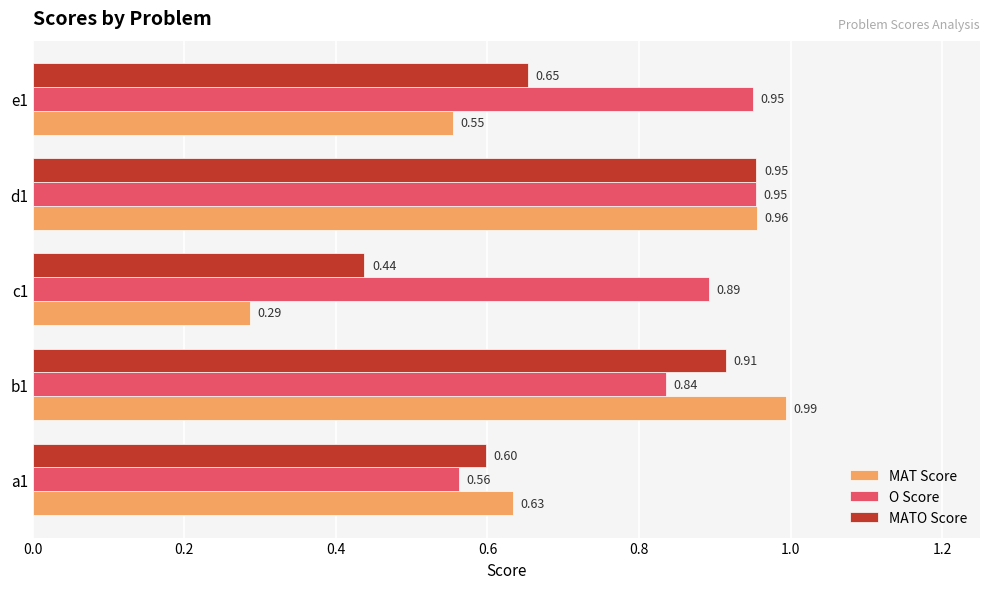

Which series has the largest range (max minus min)?

MAT Score